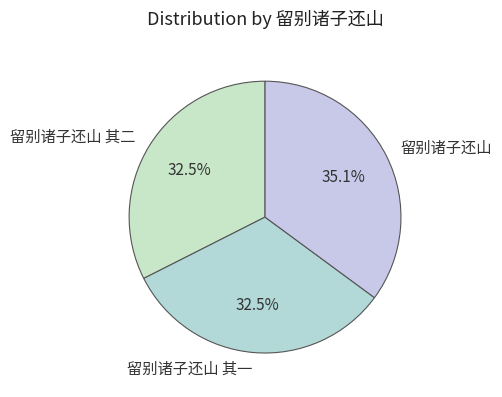

What is the largest slice in the pie chart?

留别诸子还山